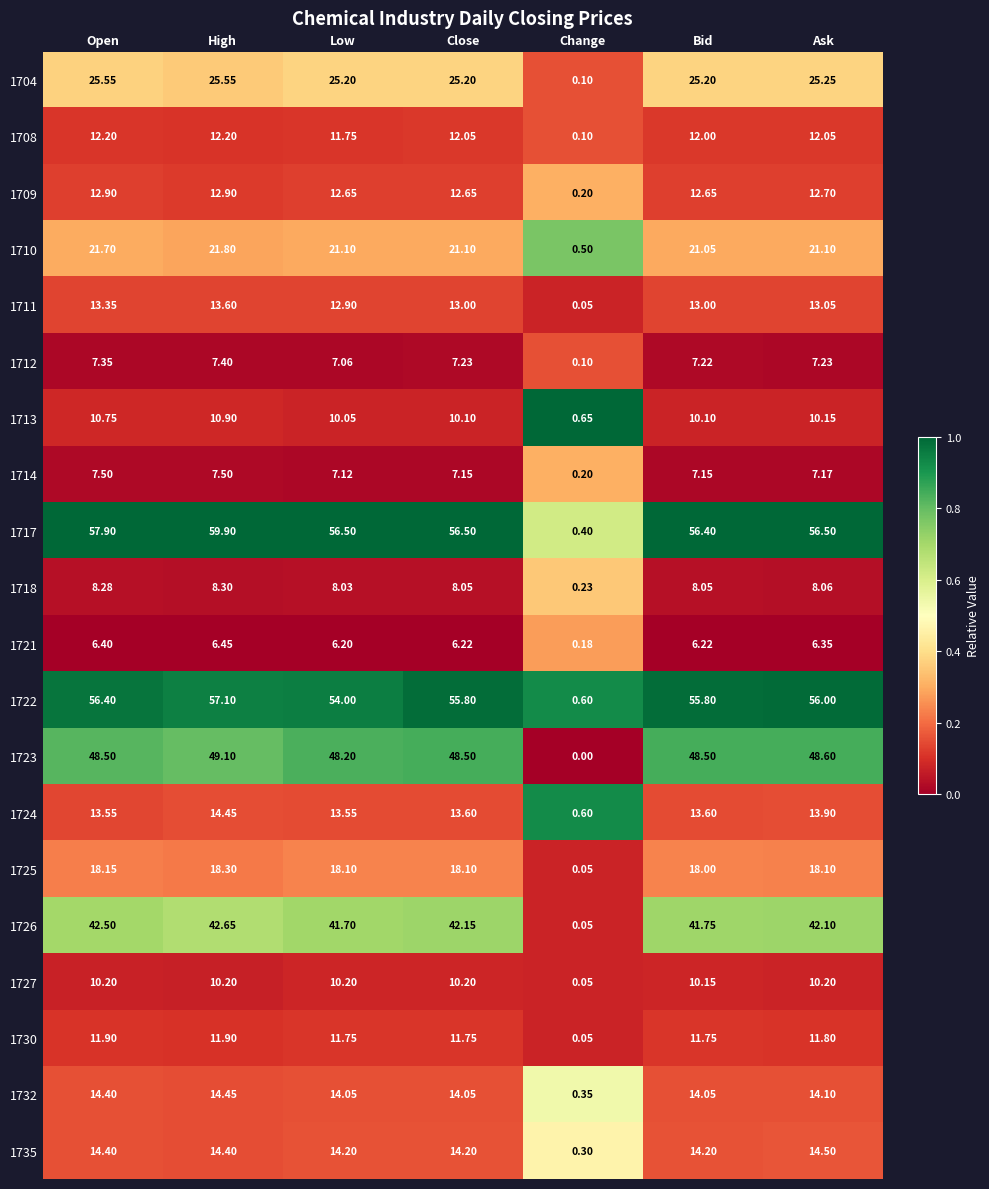

Where does the 1735 series first go above 14?

Open